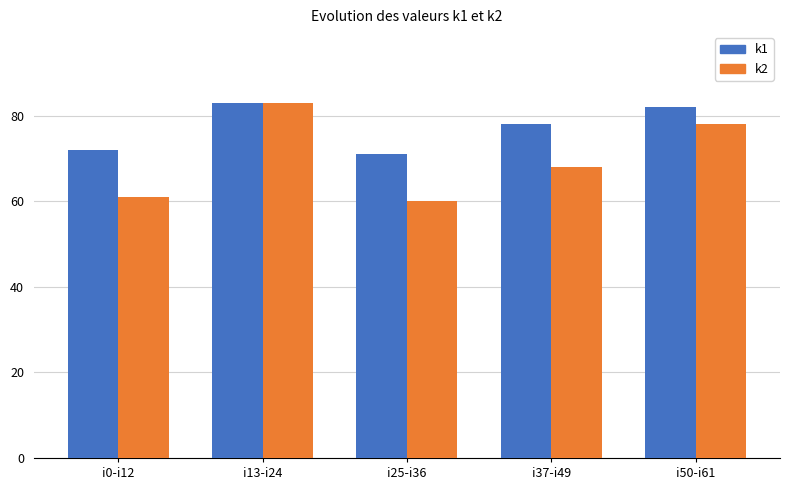

What is the average value of the k2 series?

70